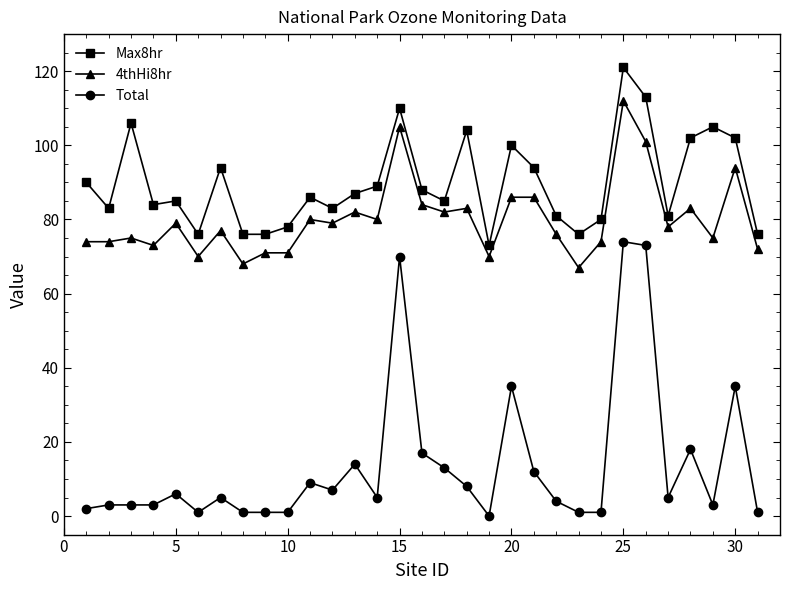

What is the average value of the Total series?

14